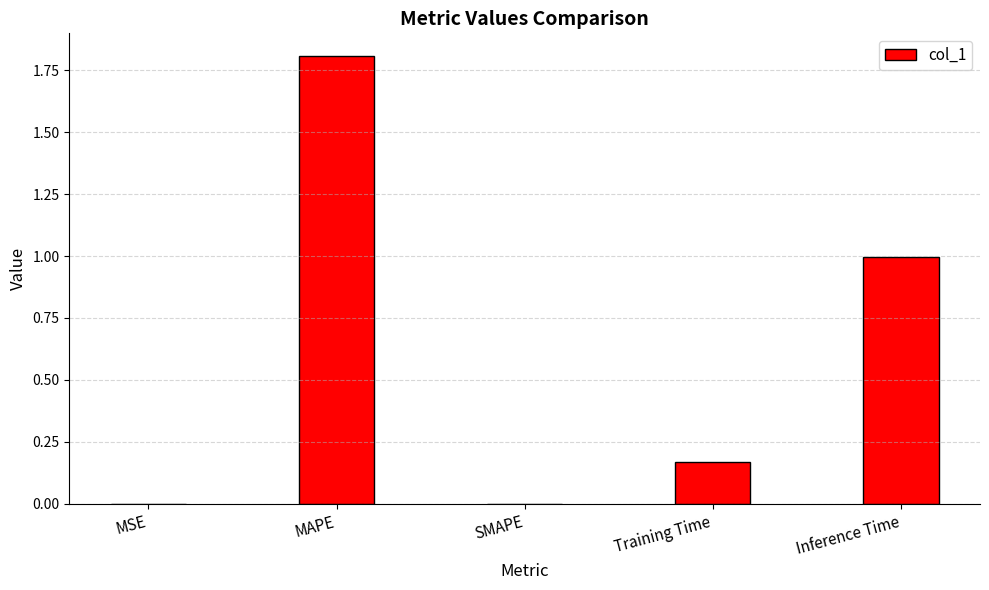

Which has a higher value, SMAPE or MAPE?

MAPE